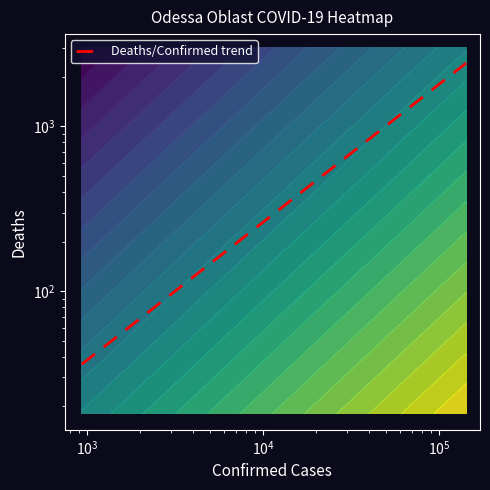

What is the minimum value shown in the chart?

36.0